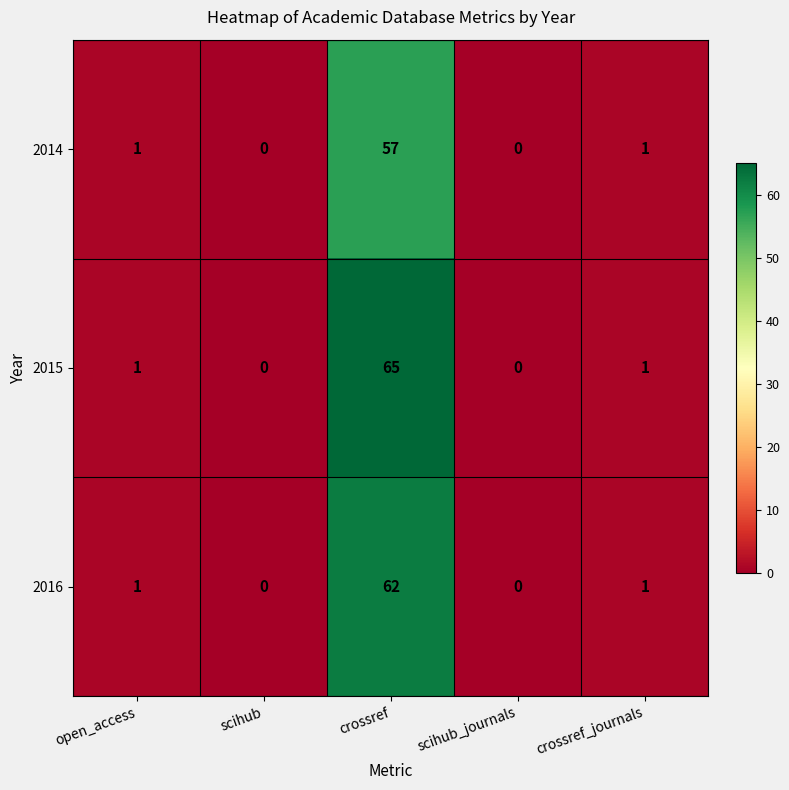

Which series has the largest total across all categories?

2015